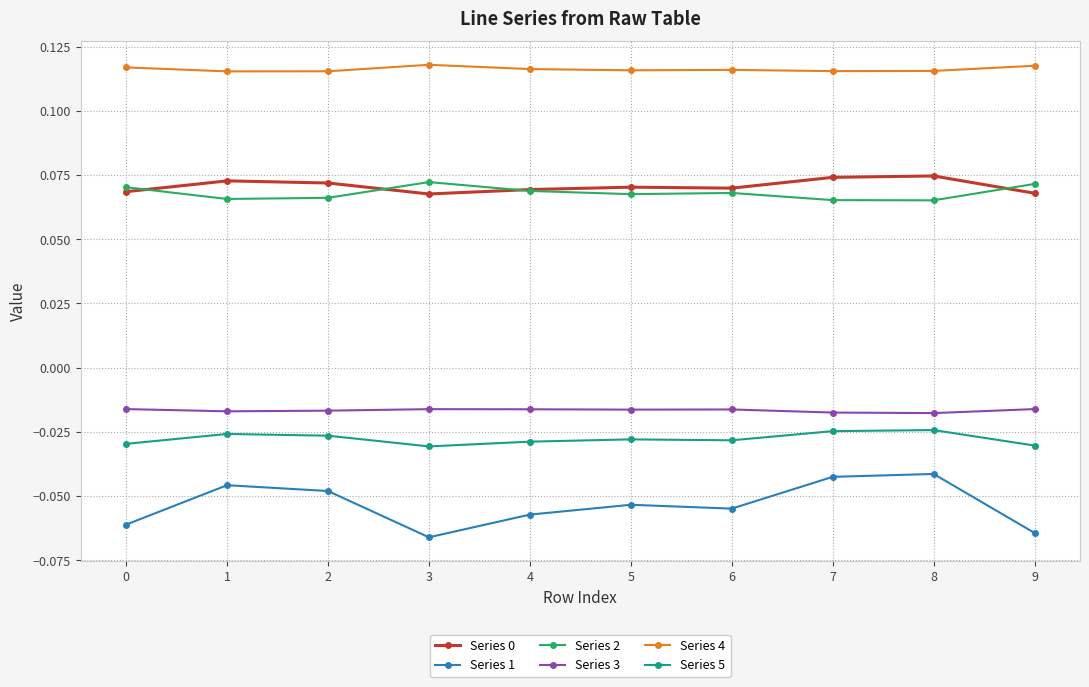

Which series has the largest range (max minus min)?

Series 1